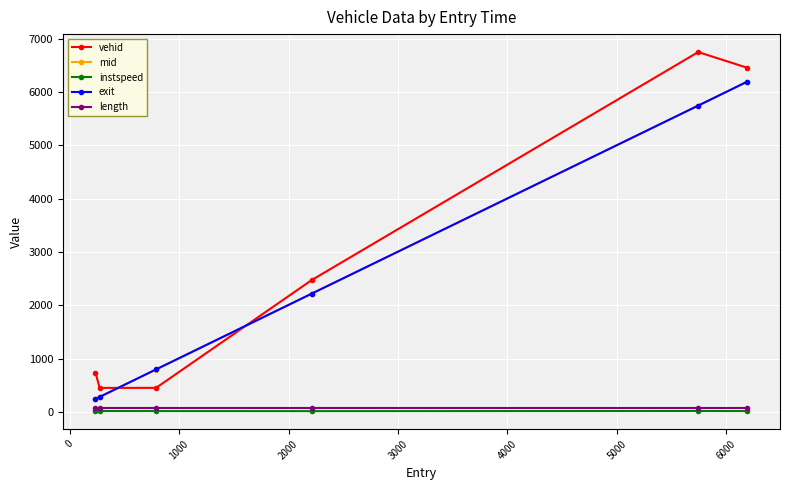

How many distinct data groups are displayed?

5